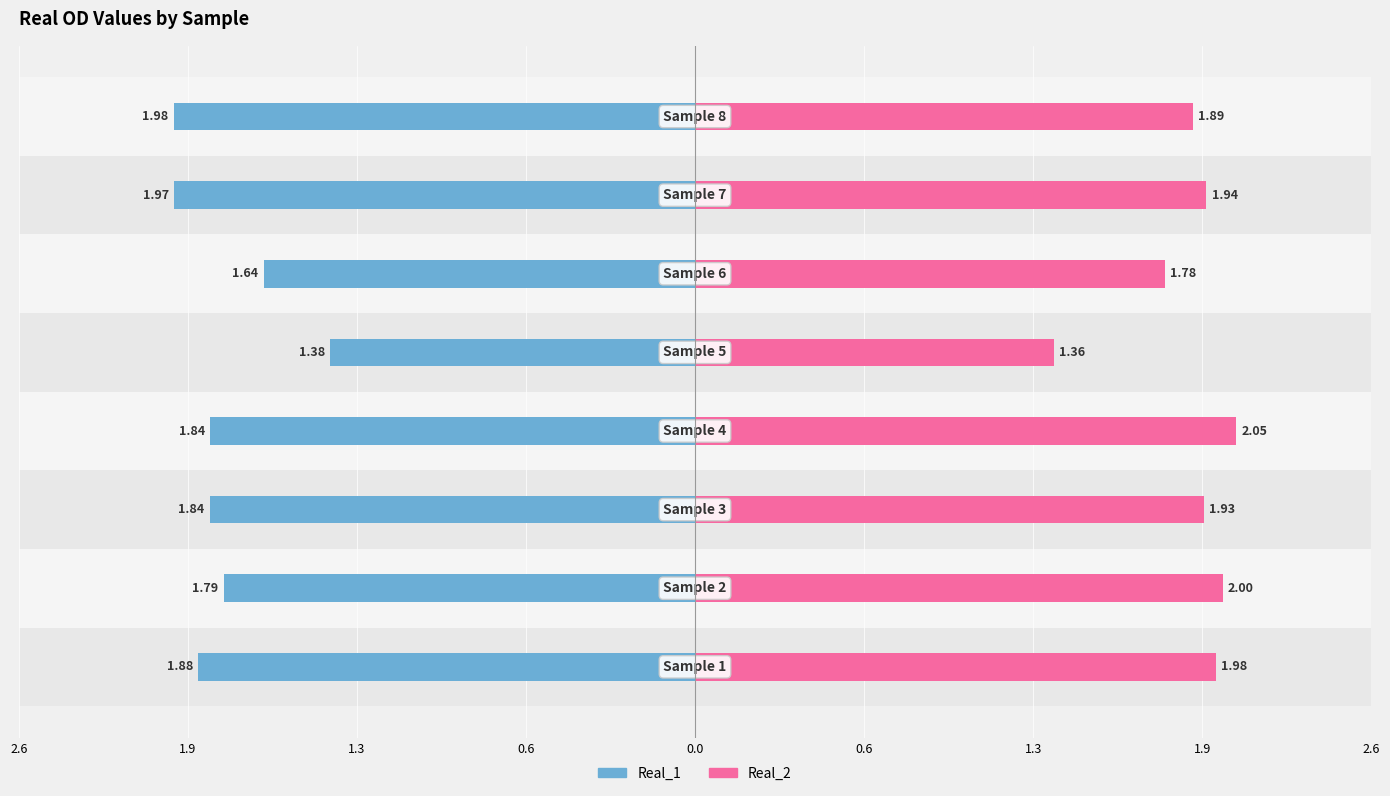

What is the sum of all Real_1 values?

-14.3